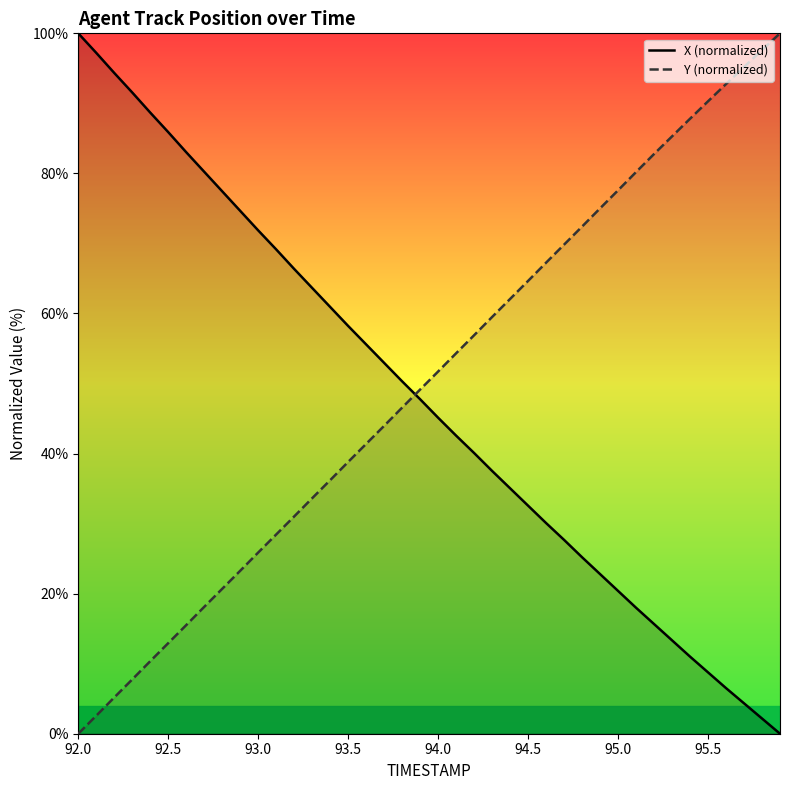

What is the sum of all X (normalized) values?

1908.5